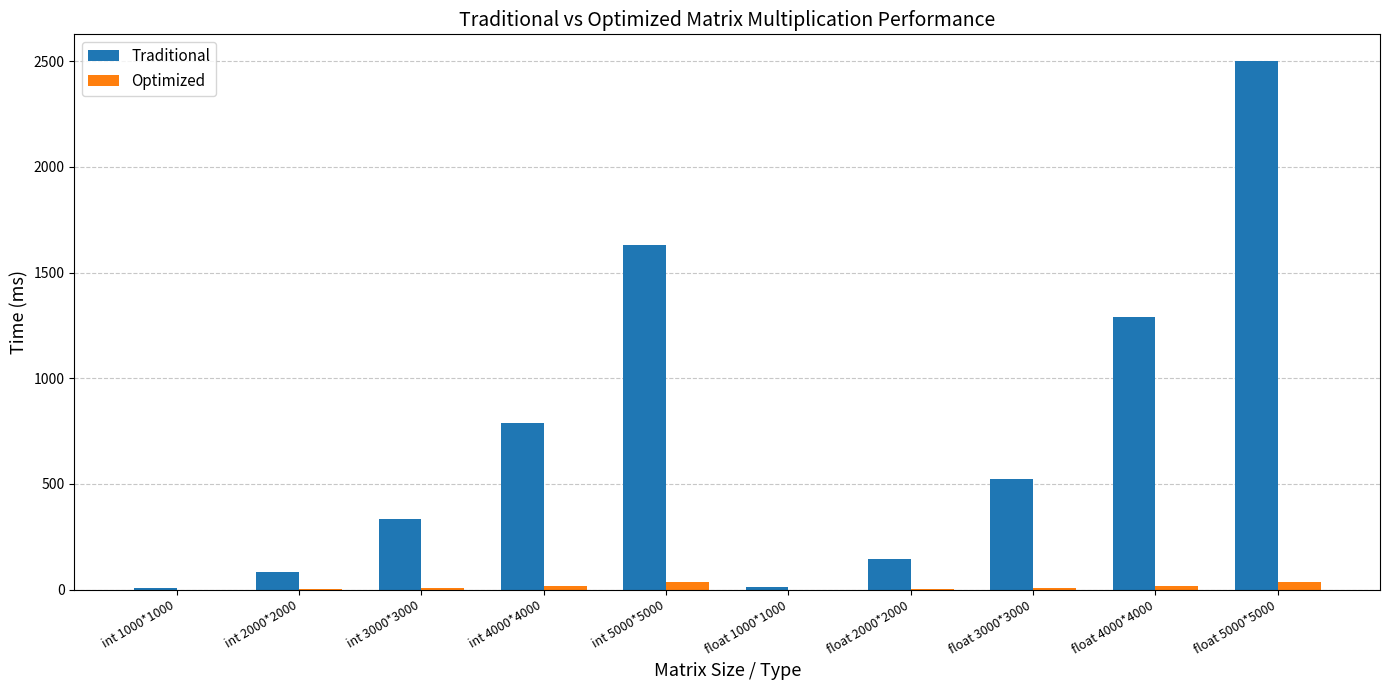

How many groups of bars are there?

10